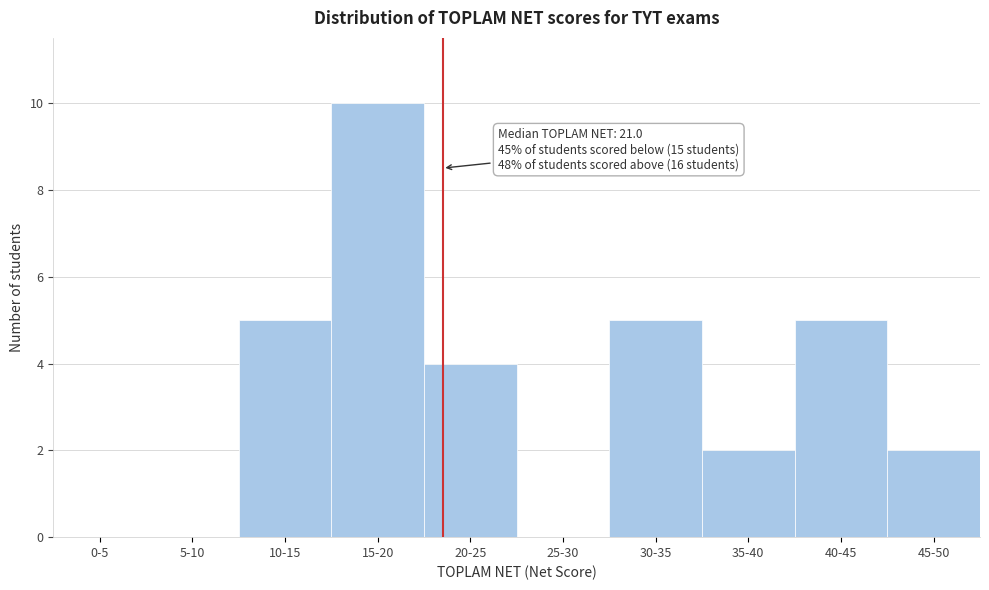

Reading left to right, extract all data points from this chart.

0-5=0	5-10=0	10-15=5	15-20=10	20-25=4	25-30=0	30-35=5	35-40=2	40-45=5	45-50=2